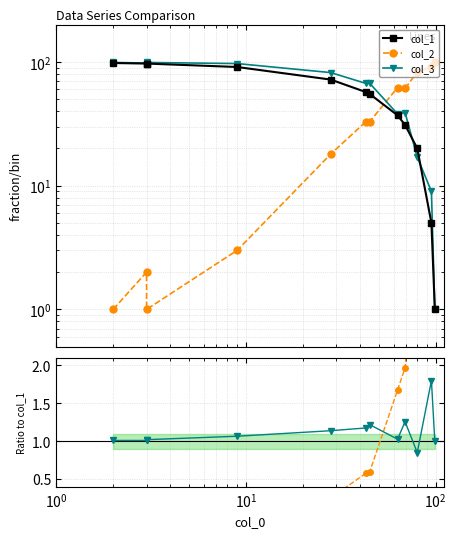

How many interior local valleys does the col_2 series have?

1